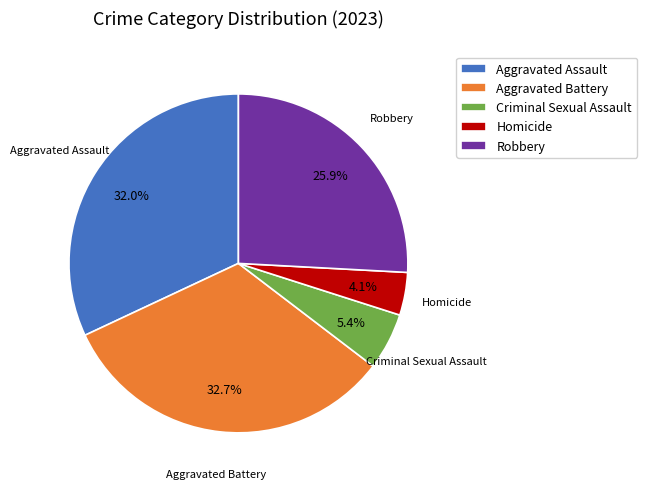

The Homicide slice represents 19% of the pie. True or false?

False